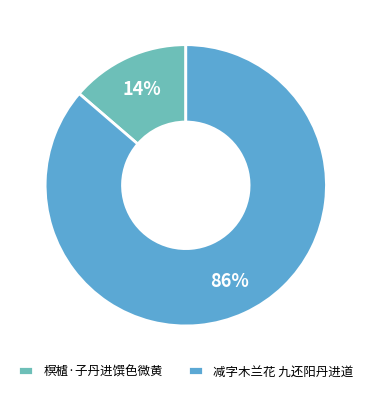

True or false: 榠樝·子丹进馔色微黄 accounts for 4% of the total.

False